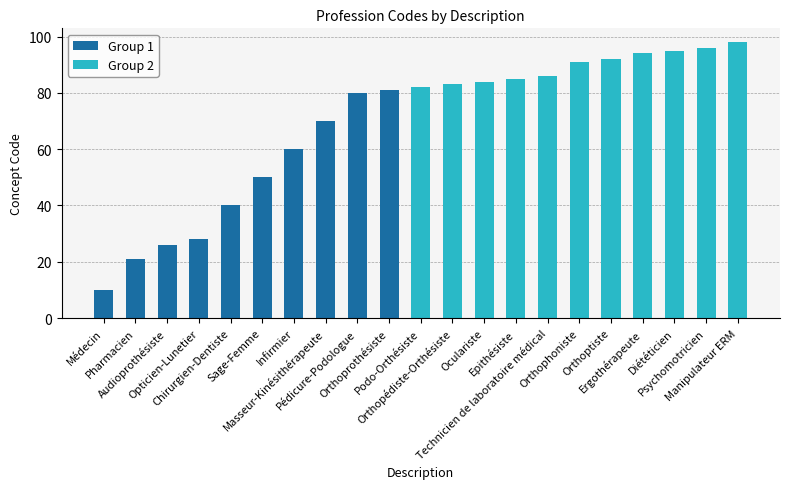

The chart shows a value of 25 at Technicien de laboratoire médical. True or false?

False